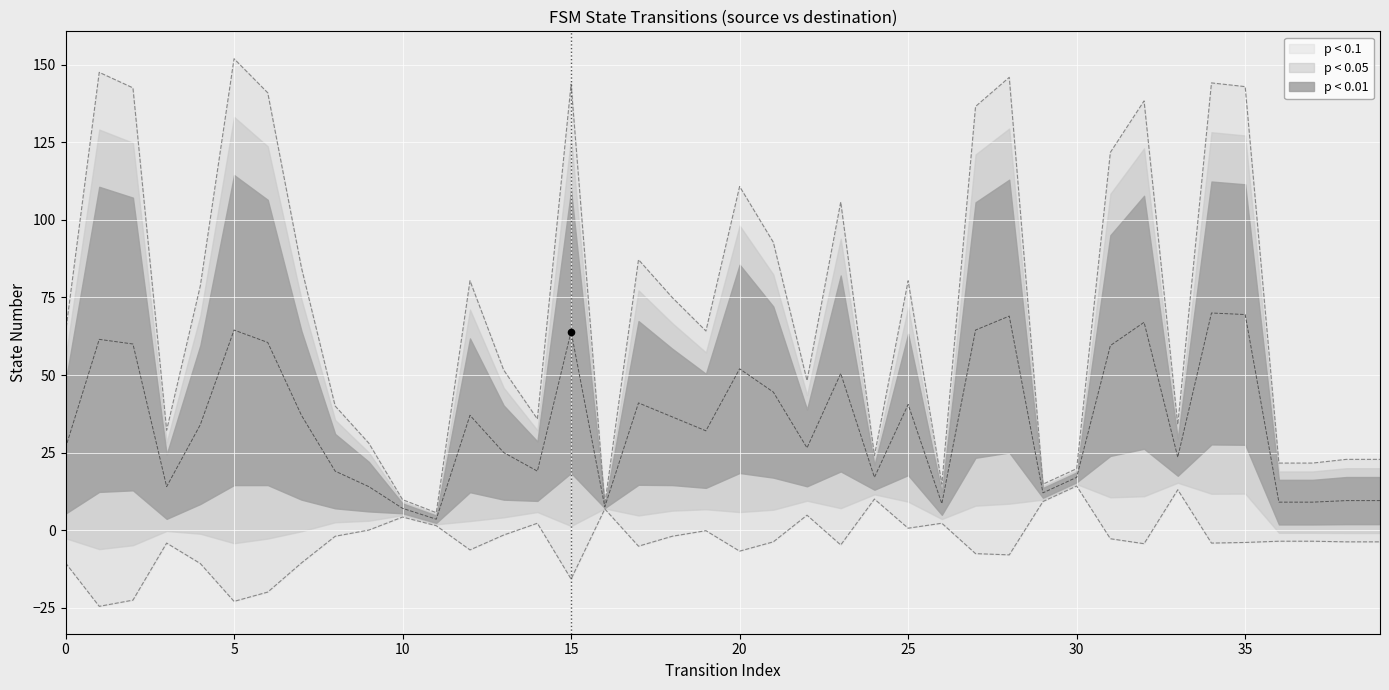

What is the change in value from 31 to 34?

+22.4